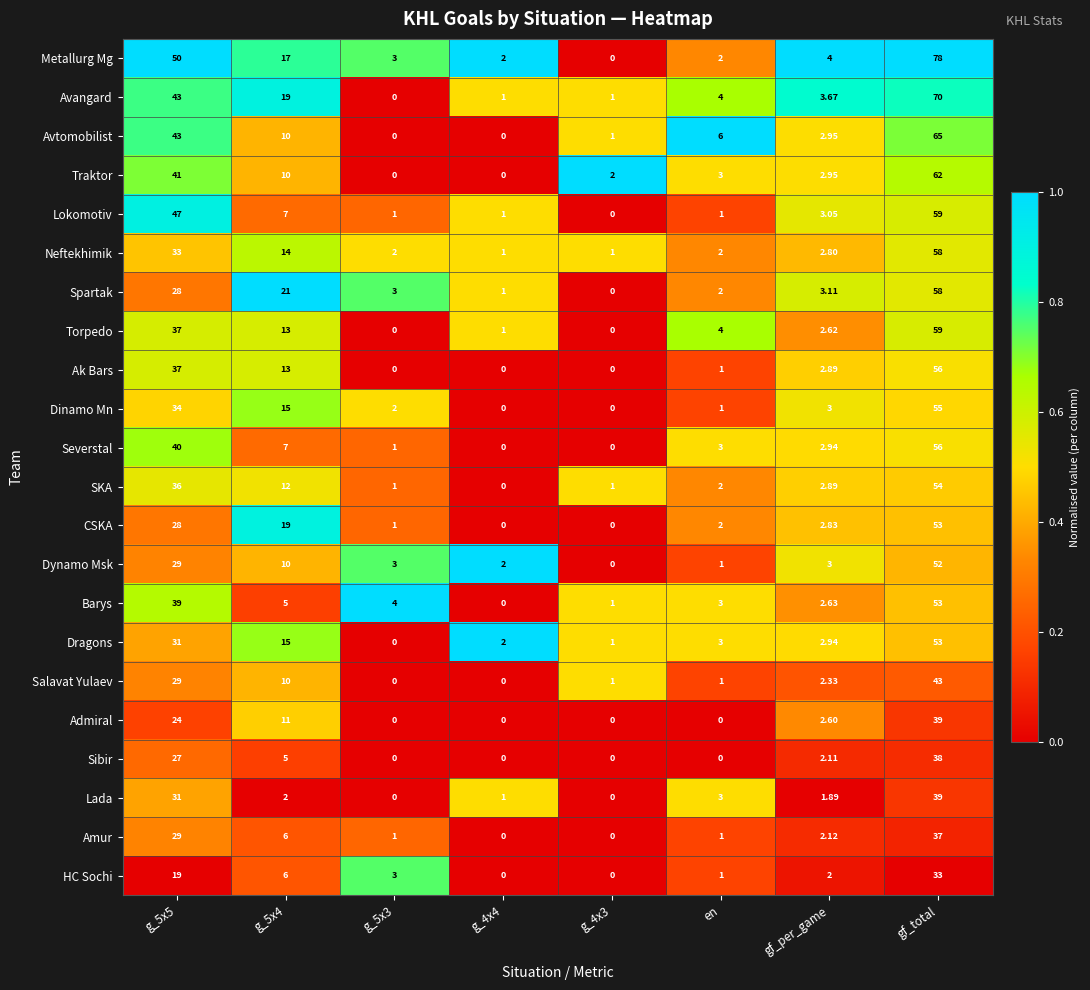

How many values in Traktor are above zero?

6